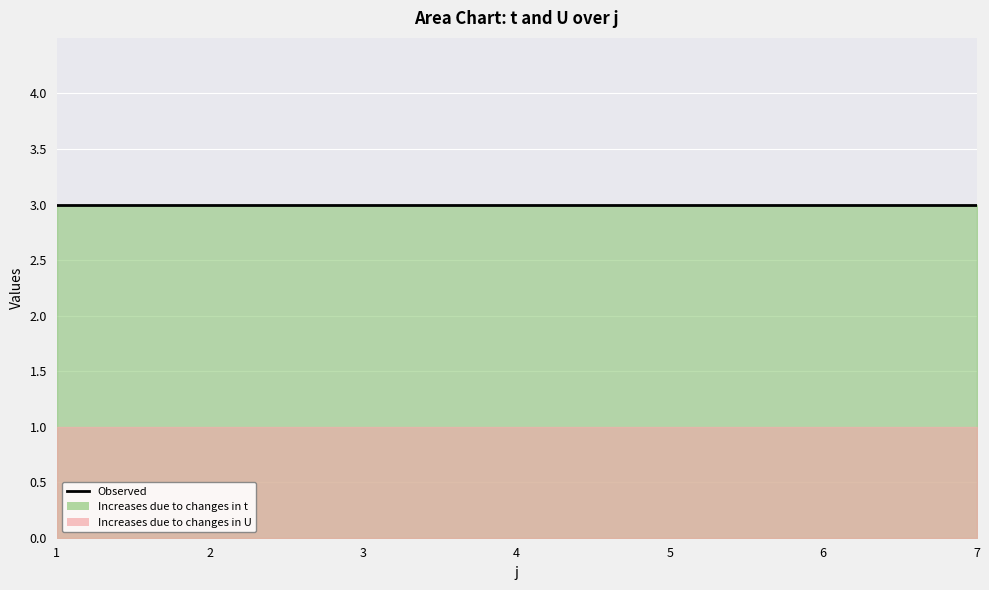

True or false: t and U intersect in this chart.

False